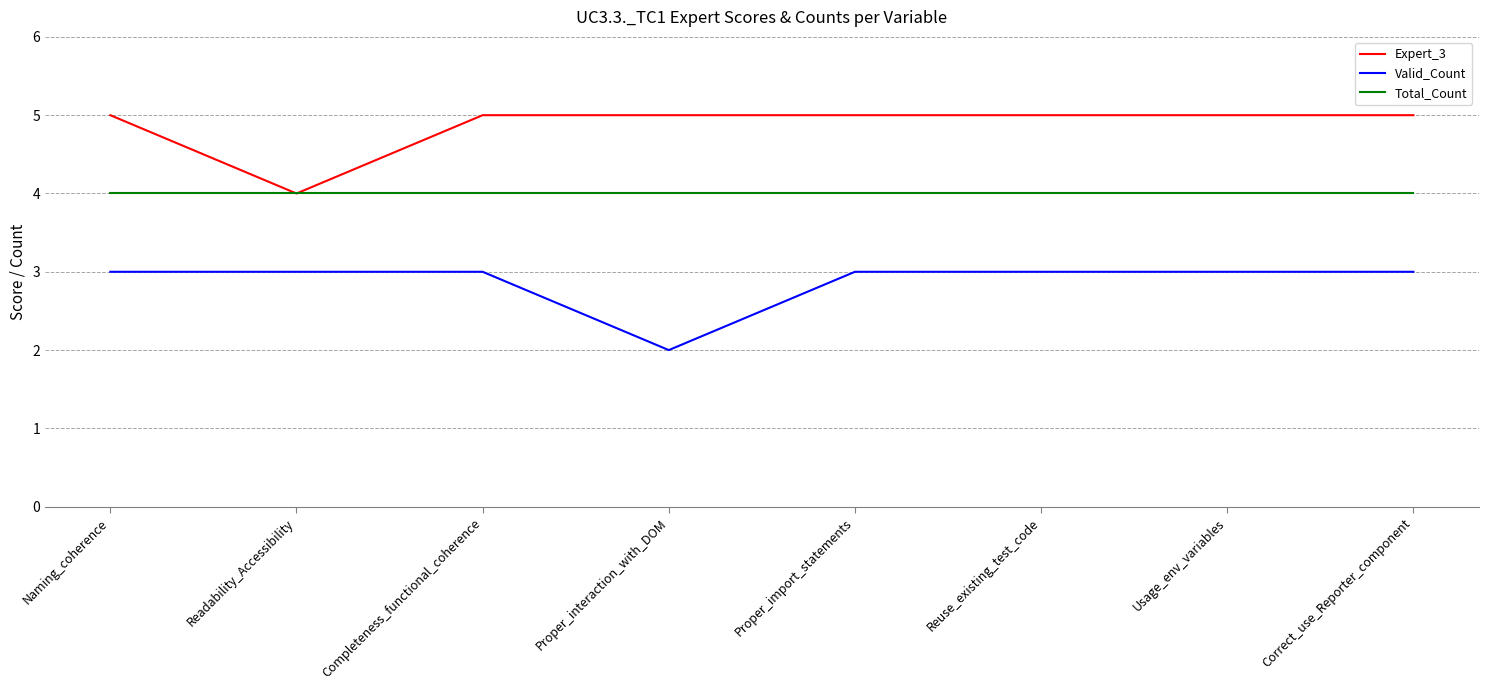

What position from the left is Naming_coherence?

1